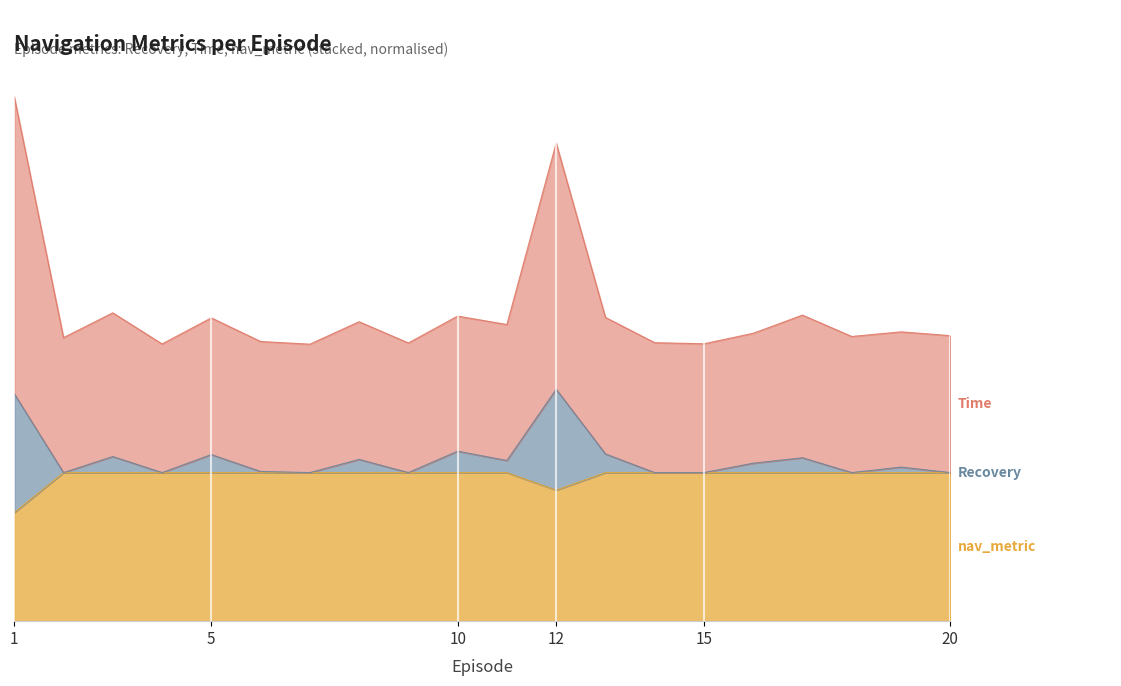

List the labels in order of nav_metric value, smallest first.

1, 12, 2, 3, 4, 5, 6, 7, 8, 9, 10, 11, 13, 14, 15, 16, 17, 18, 19, 20